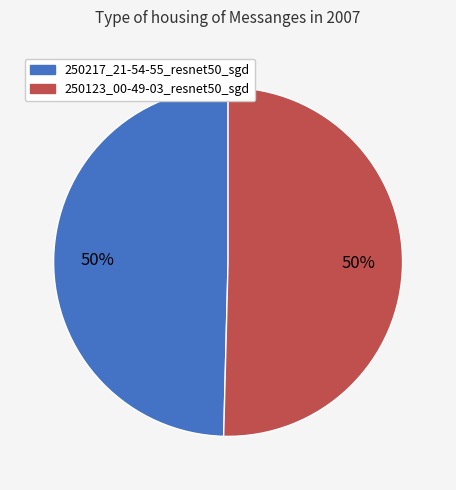

To the nearest percent, what is the average slice percentage?

50%